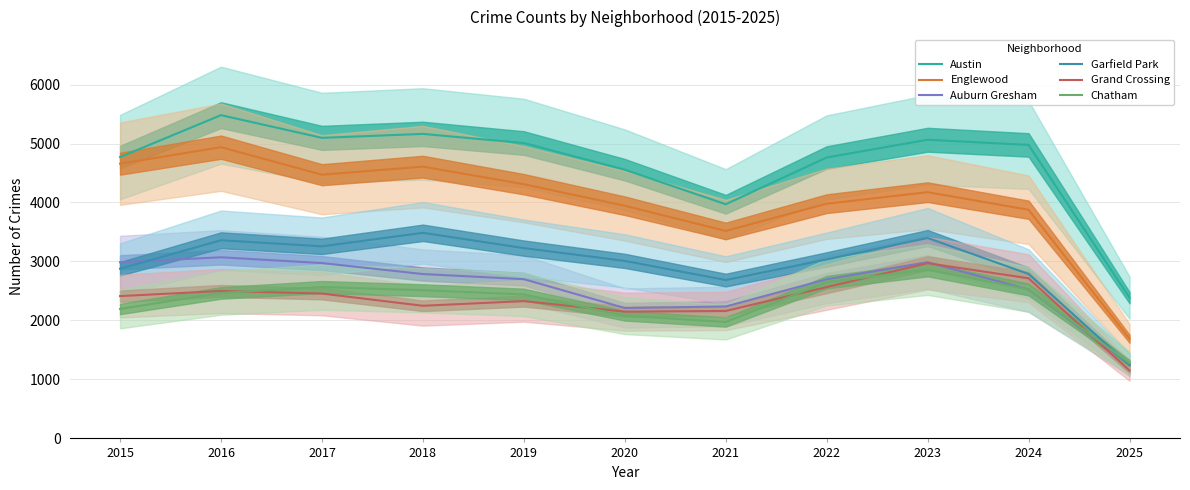

Rank the series at 2016 from lowest to highest value.

Chatham, Grand Crossing, Auburn Gresham, Garfield Park, Englewood, Austin